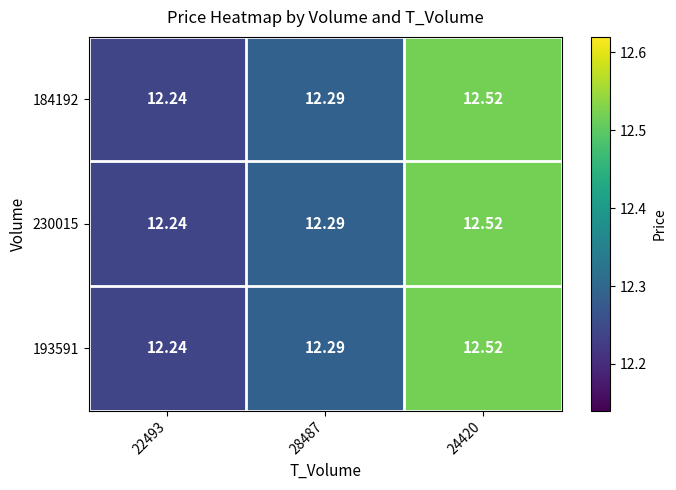

At which category is the sum across all series the highest?

24420